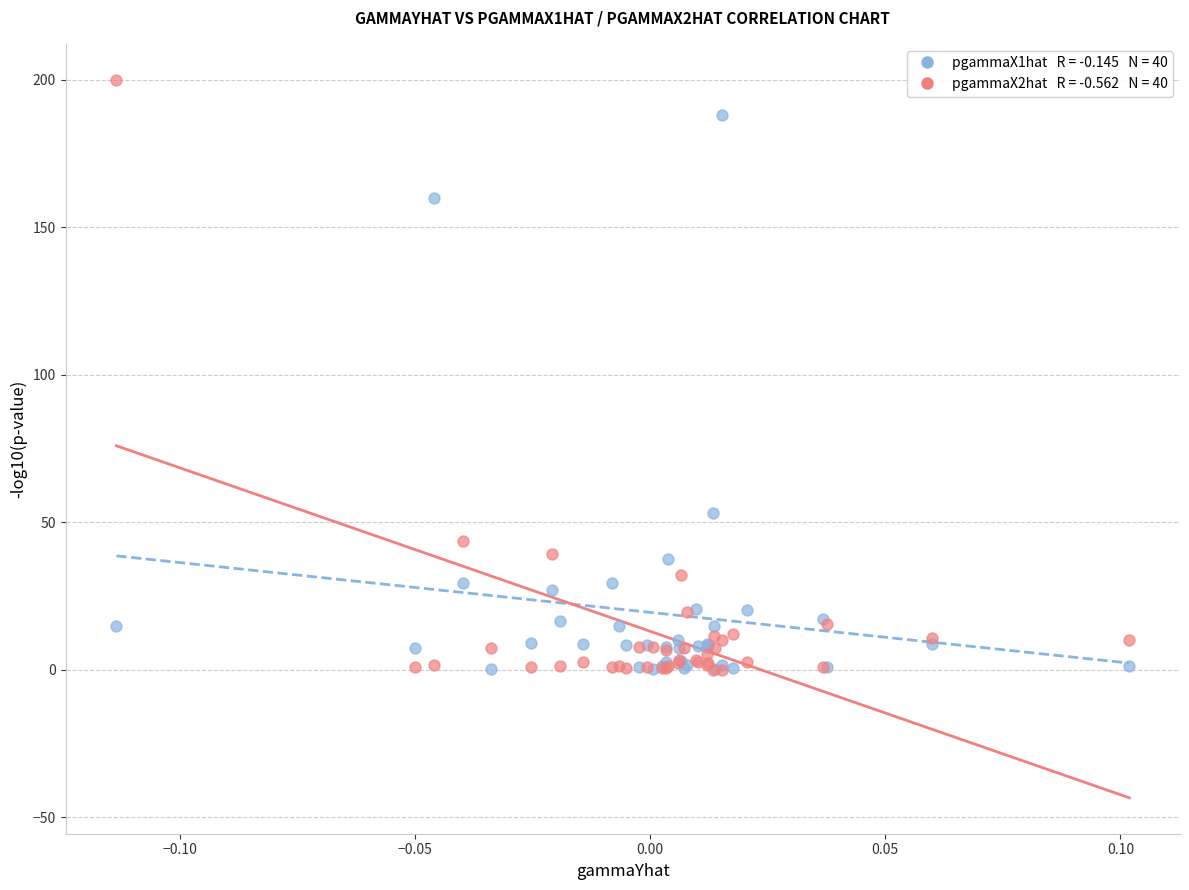

Across all series, what Y value is closest to 100?

53.1